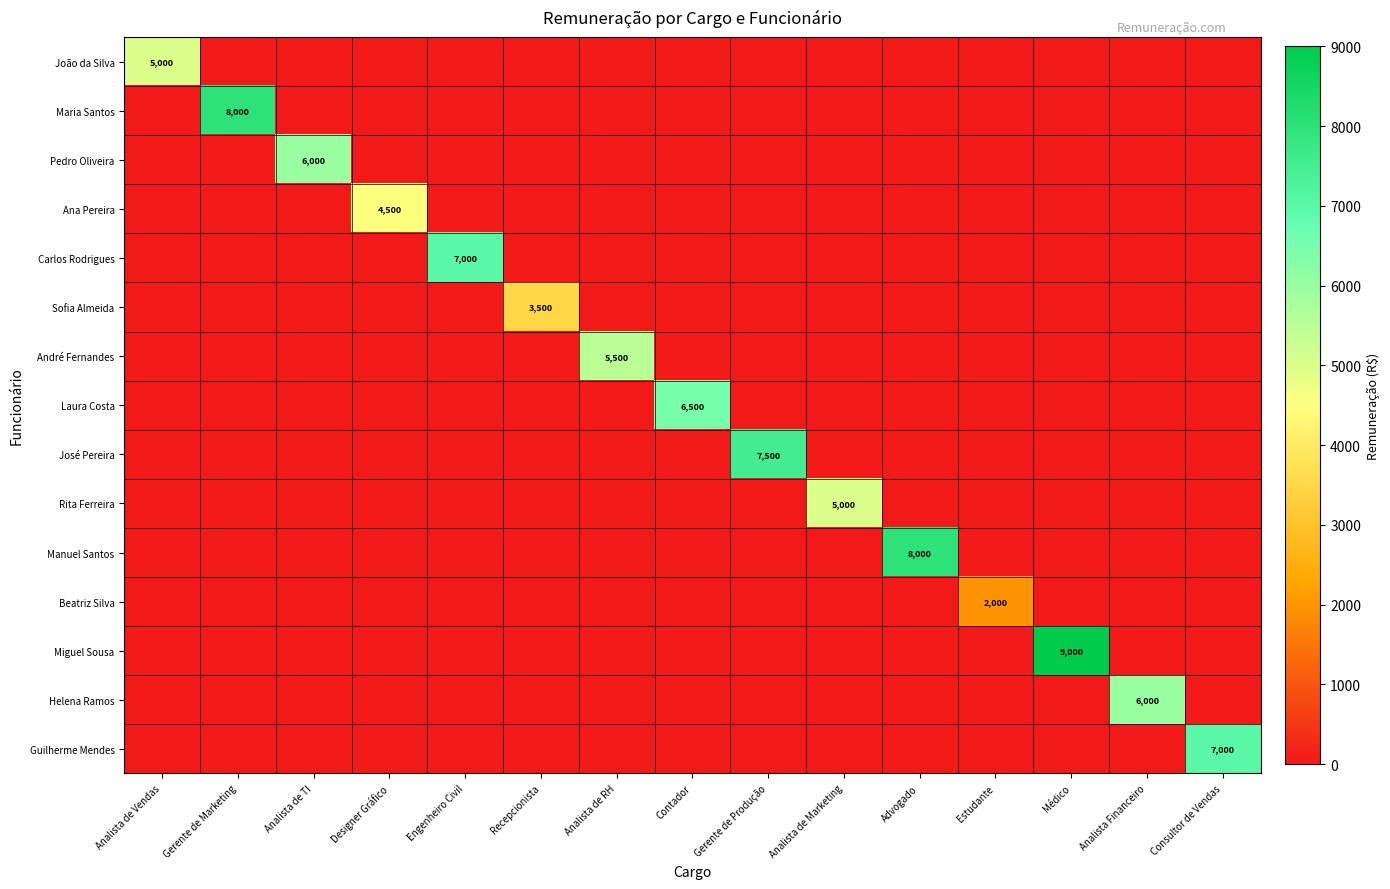

Which series has the largest range (max minus min)?

Miguel Sousa